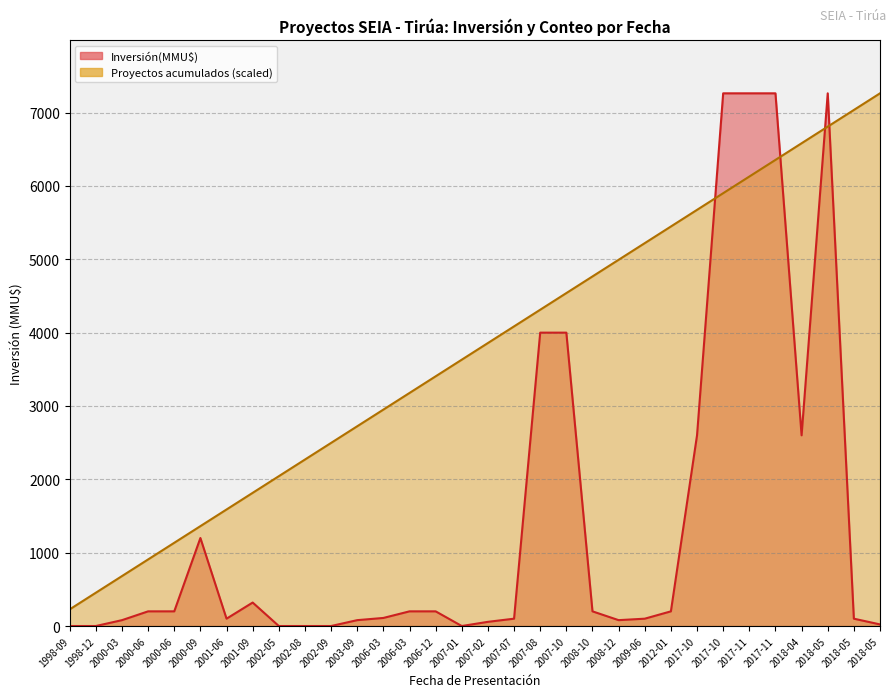

The Proyectos acumulados series shows 907.9 at 2000-06. True or false?

True